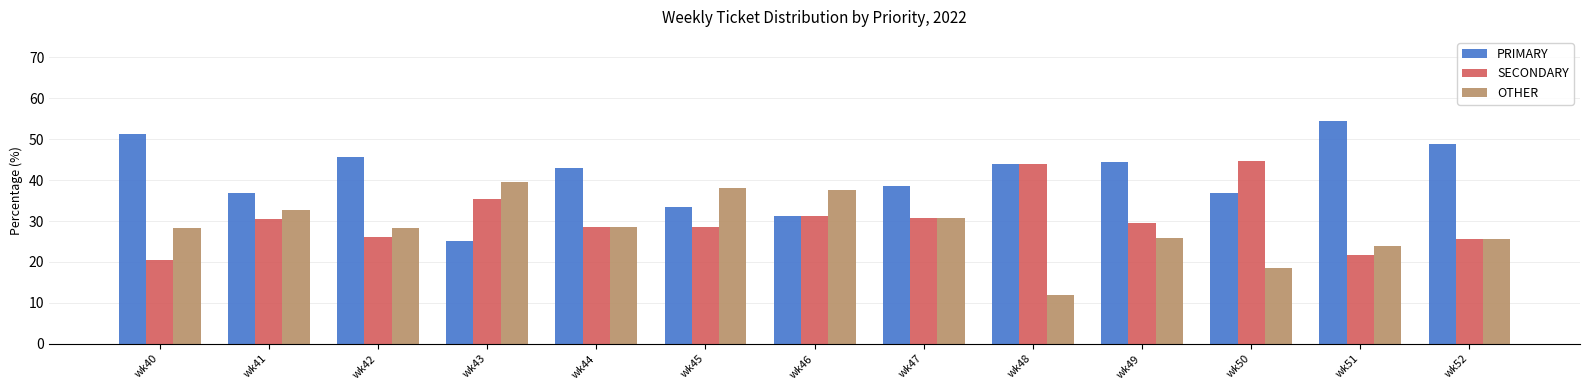

At which label does PRIMARY first exceed 42?

wk40